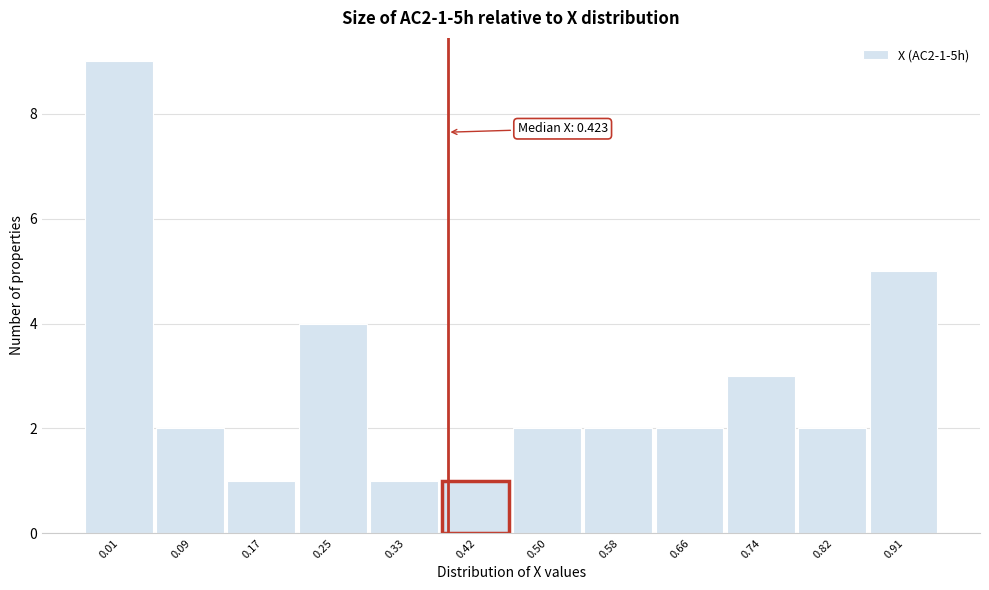

Reading right to left, extract all data points from this chart.

0.91=5	0.82=2	0.74=3	0.66=2	0.58=2	0.50=2	0.42=1	0.33=1	0.25=4	0.17=1	0.09=2	0.01=9